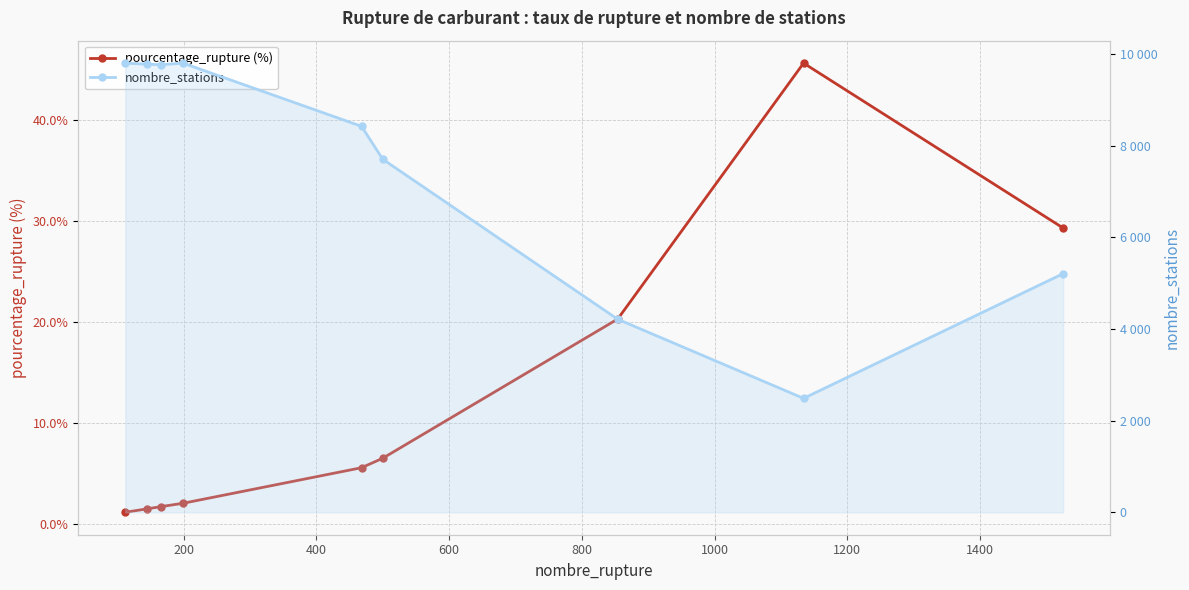

What is the value of the nombre_stations point at the 2nd from the left?

9783.0